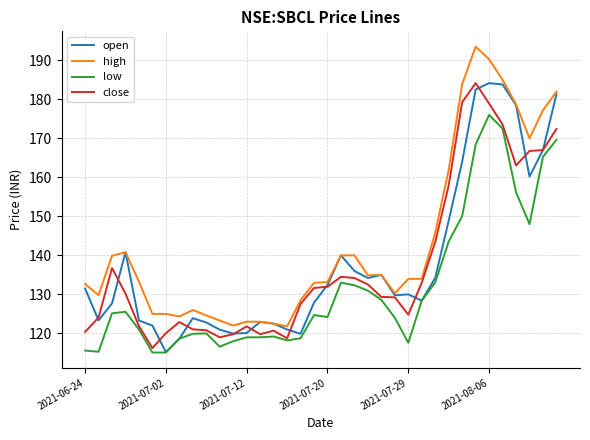

Which series has the largest range (max minus min)?

high